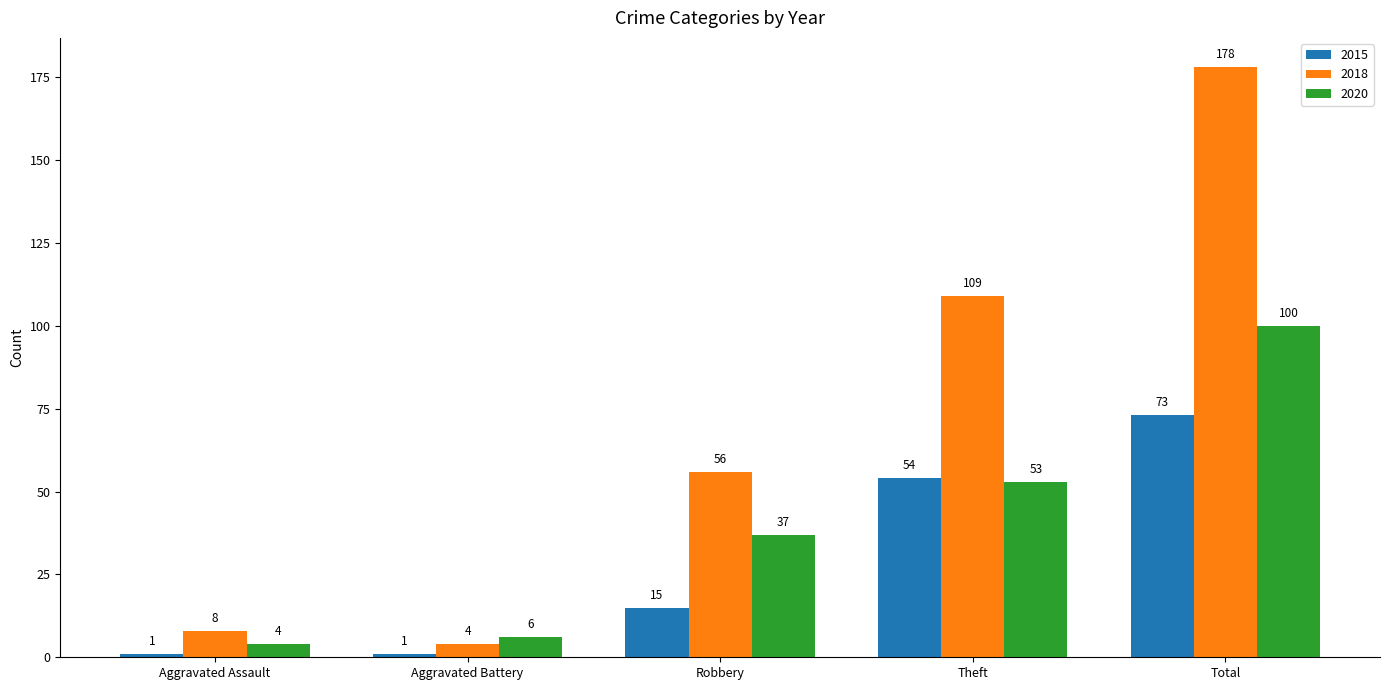

What position from the left is Theft?

4